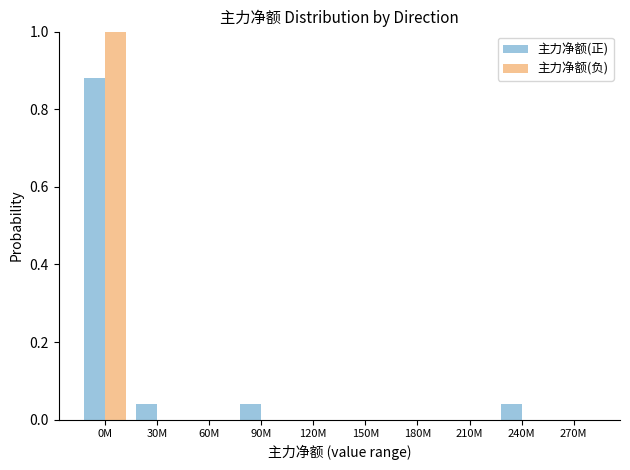

What is the sum of all 主力净额(负) values?

1.0